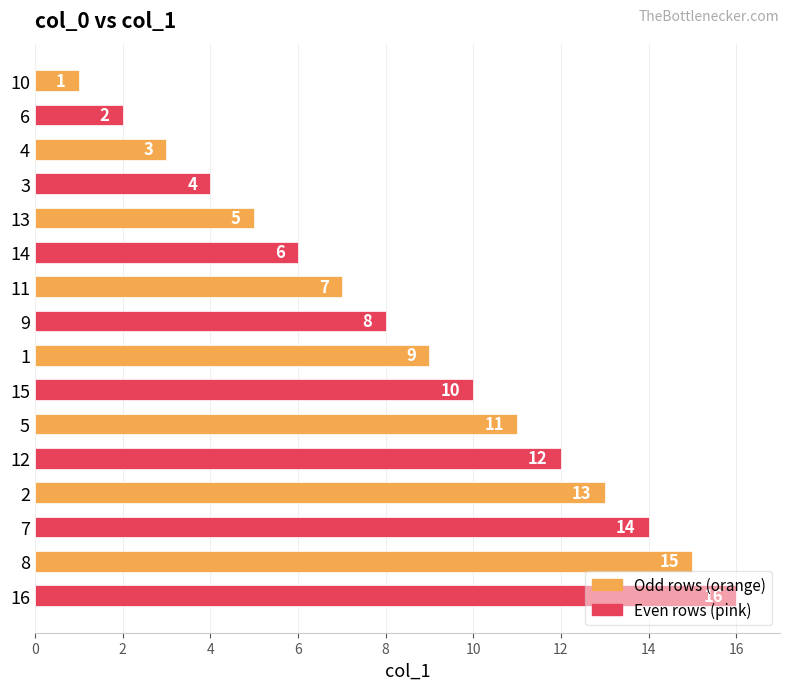

What is the sum of all values?

136